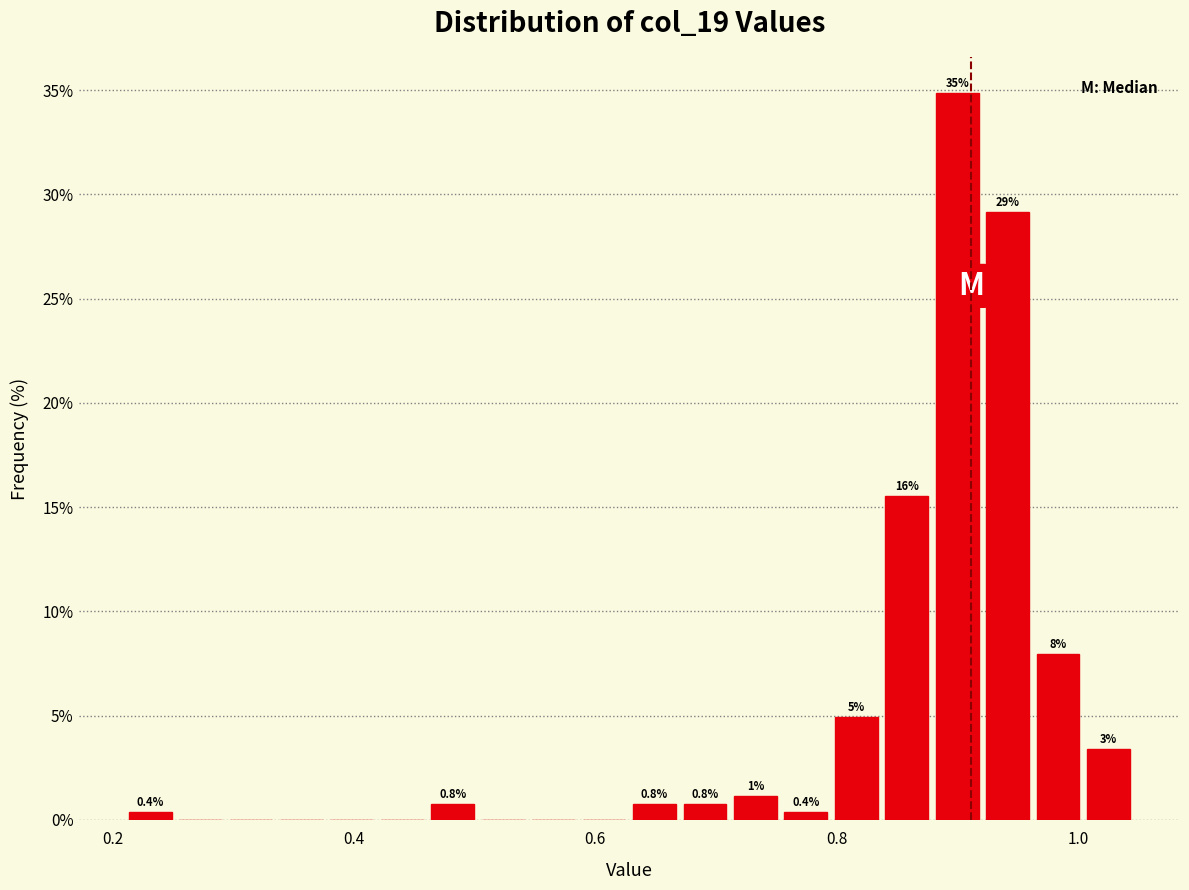

Around what value on the x-axis is the tallest bar? Give the approximate position of its centre, as read against the axis.

0.90